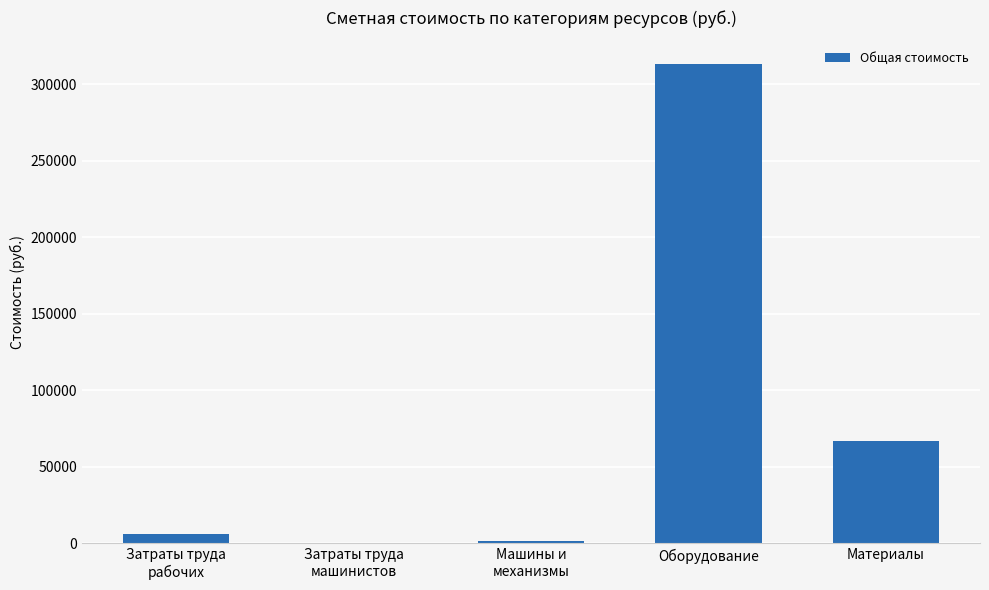

What is the maximum value shown in the chart?

312989.2